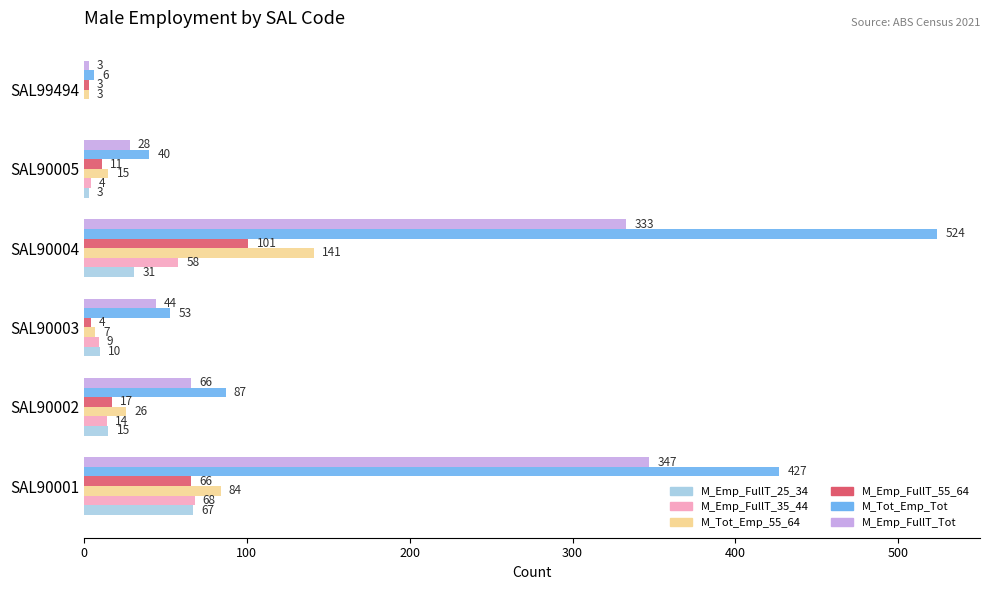

What is the sum of all M_Emp_FullT_35_44 values?

153